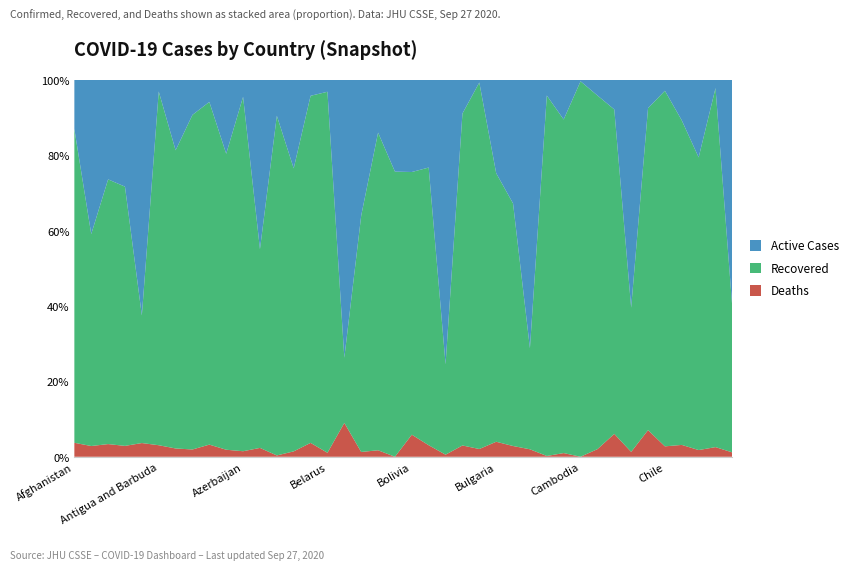

Reading left to right, transcribe all the data shown in this chart.

Confirmed: Afghanistan=39192	Albania=13153	Algeria=50754	Andorra=1836	Angola=4590	Antigua and Barbuda=98	Argentina=691235	Armenia=49072	Australia=27016	Austria=42214	Azerbaijan=39895	Bahamas=3790	Bahrain=68190	Bangladesh=357873	Barbados=190	Belarus=77289	Belgium=110976	Belize=1808	Benin=2325	Bhutan=263	Bolivia=133222	Bosnia and Herzegovina=26797	Botswana=2921	Brazil=4689613	Brunei=146	Bulgaria=19828	Burkina Faso=1962	Burma=9991	Burundi=483	Cabo Verde=5628	Cambodia=275	Cameroon=20712	Canada=153499	Central African Republic=4806	Chad=1175	Chile=455979	Colombia=798317	Congo (Brazzaville)=5005	Congo (Kinshasa)=10593	Costa Rica=70816
Recovered: Afghanistan=32635	Albania=7397	Algeria=35654	Andorra=1263	Angola=1554	Antigua and Barbuda=92	Argentina=546924	Armenia=43576	Australia=24569	Austria=33154	Azerbaijan=37523	Bahamas=1999	Bahrain=61475	Bangladesh=268777	Barbados=175	Belarus=74046	Belgium=19184	Belize=1134	Benin=1960	Bhutan=199	Bolivia=92868	Bosnia and Herzegovina=19746	Botswana=701	Brazil=4130667	Brunei=142	Bulgaria=14132	Burkina Faso=1263	Burma=2681	Burundi=462	Cabo Verde=4982	Cambodia=274	Cameroon=19440	Canada=132161	Central African Republic=1840	Chad=1004	Chile=430259	Colombia=687477	Congo (Brazzaville)=3887	Congo (Kinshasa)=10093	Costa Rica=27023
Deaths: Afghanistan=1453	Albania=375	Algeria=1707	Andorra=53	Angola=167	Antigua and Barbuda=3	Argentina=15208	Armenia=948	Australia=870	Austria=787	Azerbaijan=585	Bahamas=89	Bahrain=236	Bangladesh=5129	Barbados=7	Belarus=813	Belgium=9969	Belize=23	Benin=40	Bhutan=0	Bolivia=7800	Bosnia and Herzegovina=820	Botswana=16	Brazil=140537	Brunei=3	Bulgaria=789	Burkina Faso=56	Burma=198	Burundi=1	Cabo Verde=55	Cambodia=0	Cameroon=418	Canada=9313	Central African Republic=62	Chad=83	Chile=12591	Colombia=25103	Congo (Brazzaville)=89	Congo (Kinshasa)=271	Costa Rica=812